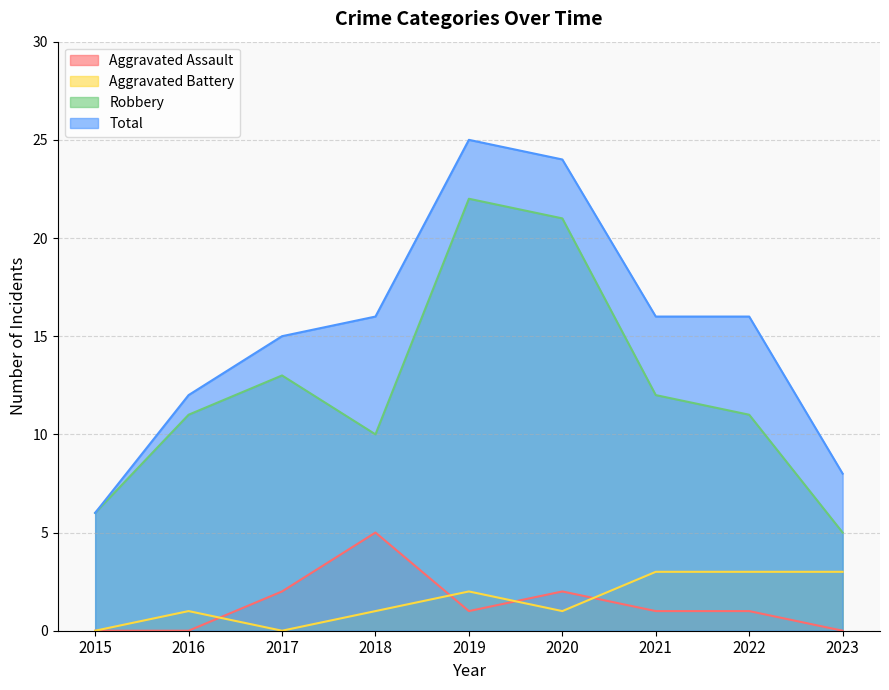

List the series in order of their peak value, lowest first.

Aggravated Battery, Aggravated Assault, Robbery, Total